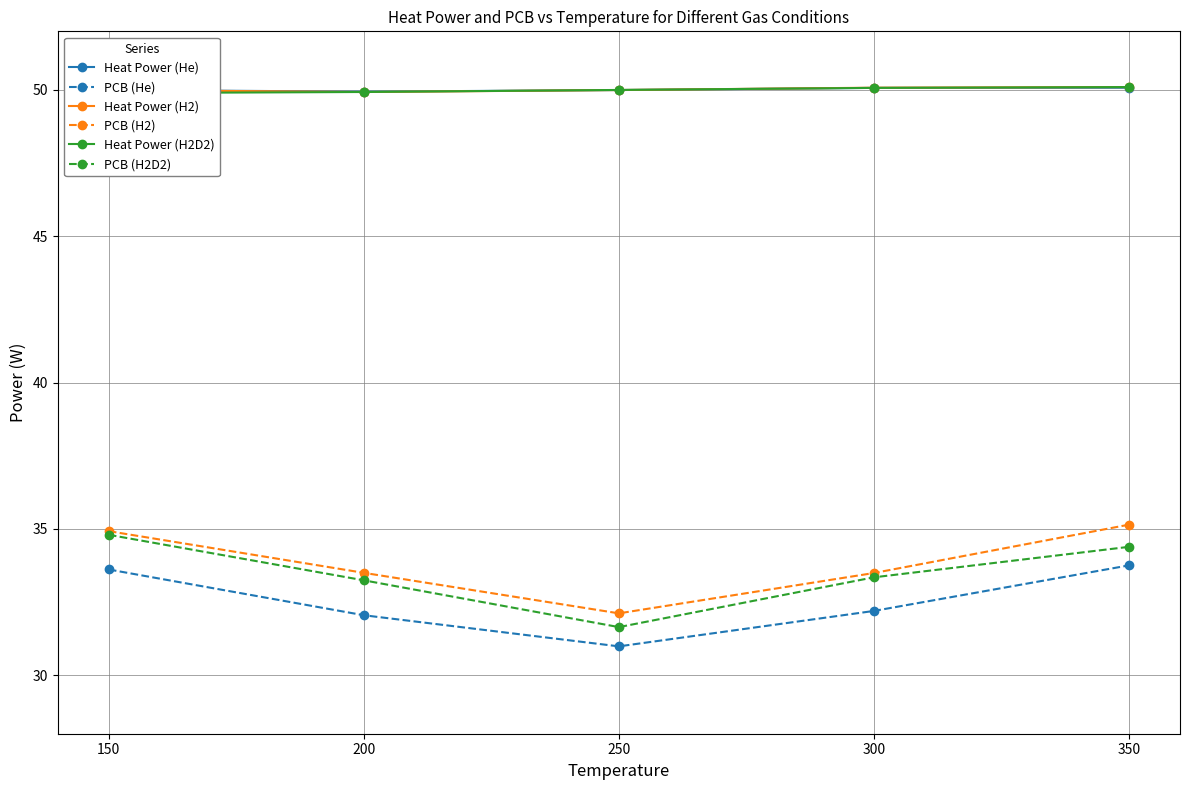

Count the PCB (H2) values in the range 33 to 34.

2